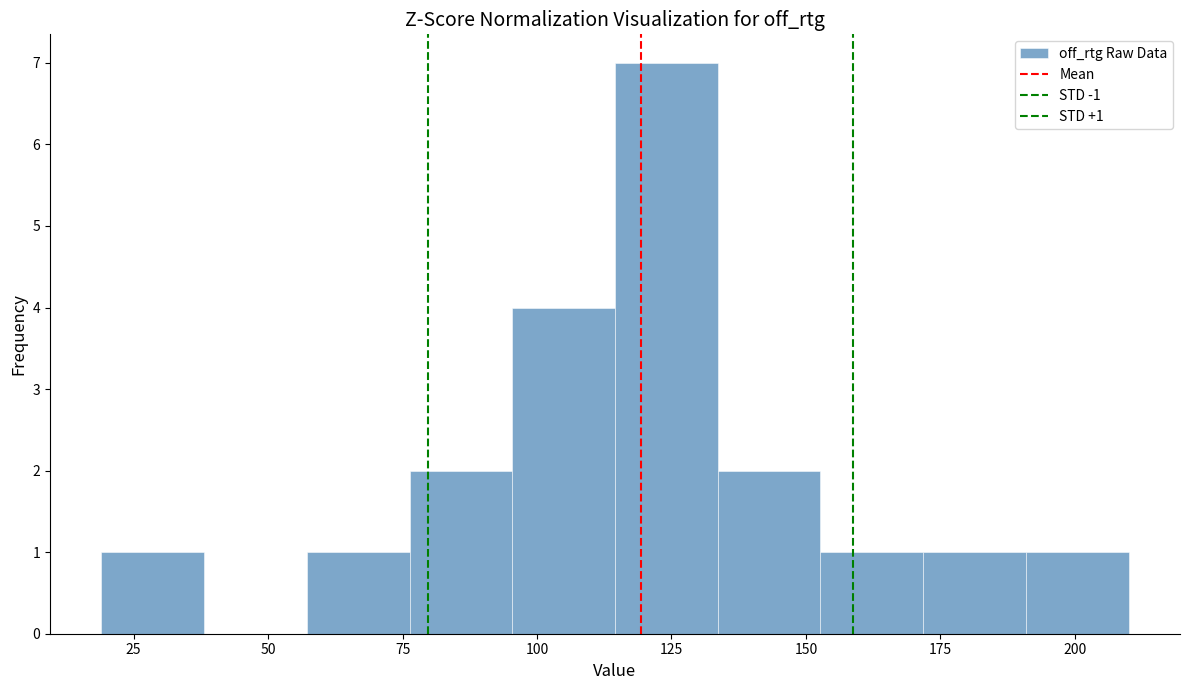

Read against the x-axis, roughly where is the centre of the tallest bar?

125